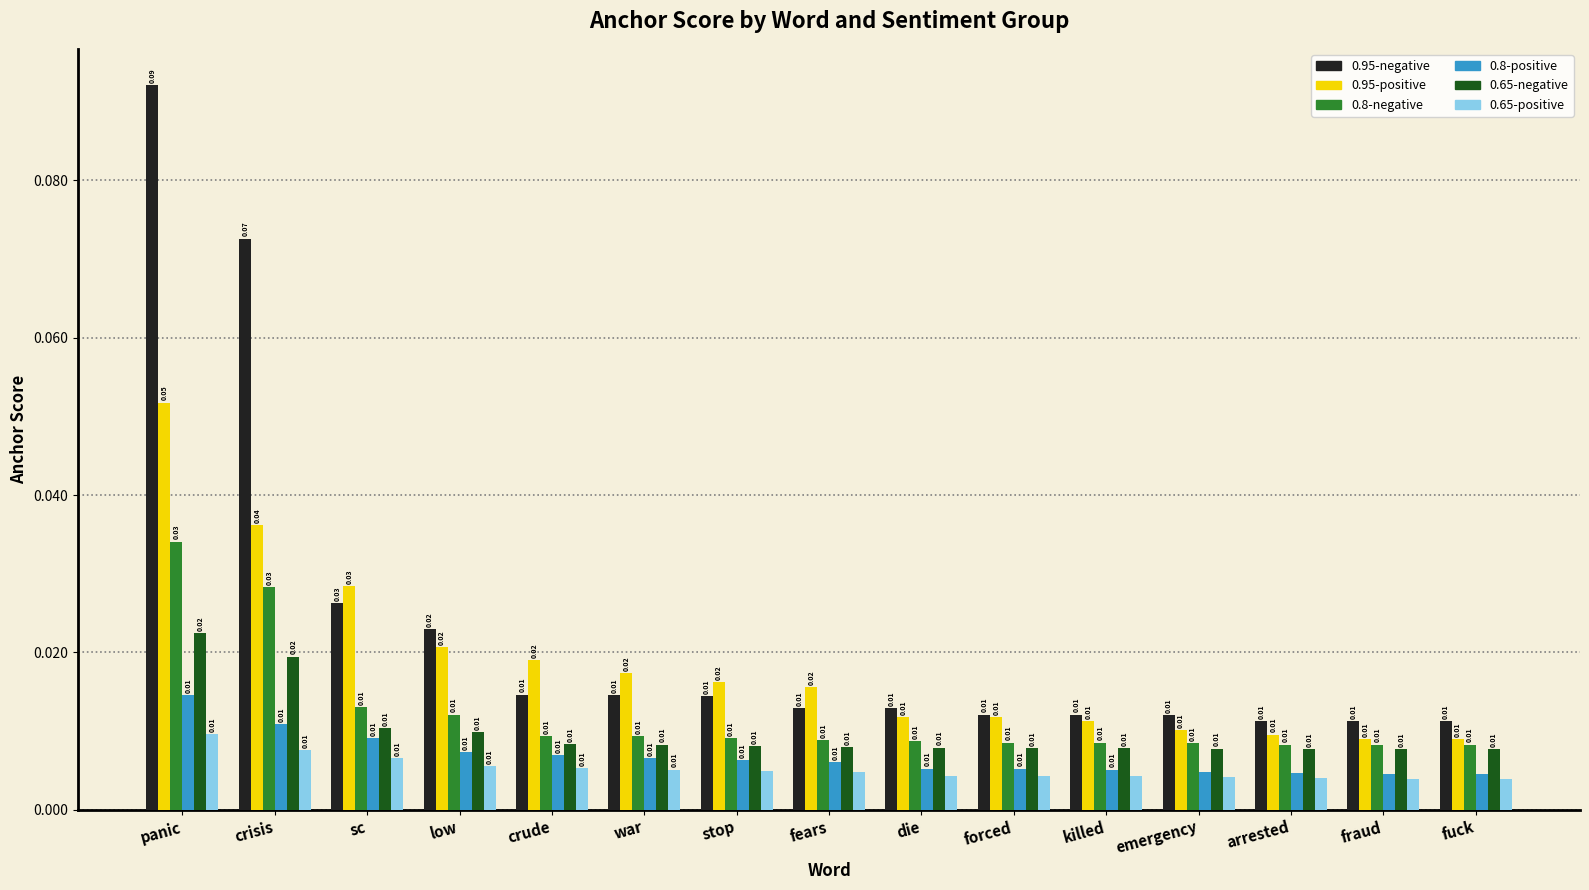

What is the label of the 9th bar from the right?

stop